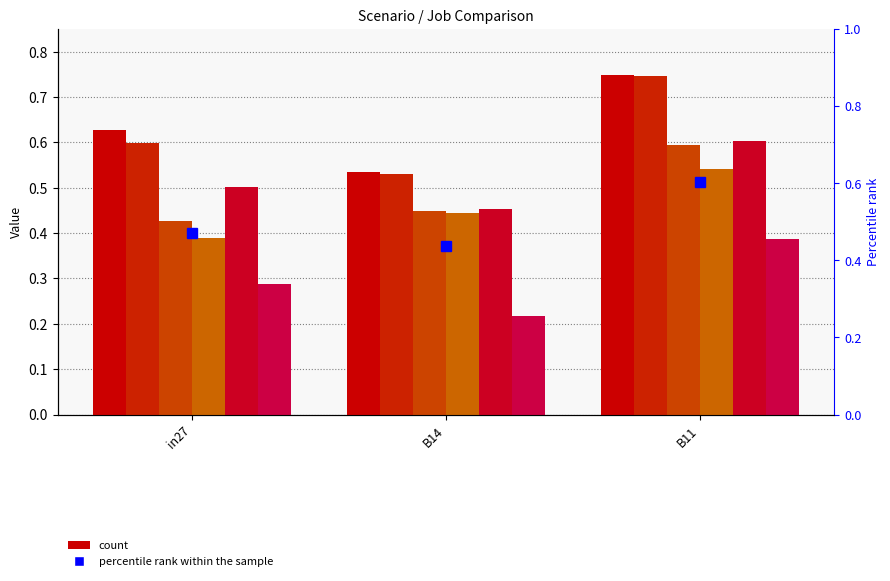

What position from the right is in27?

3